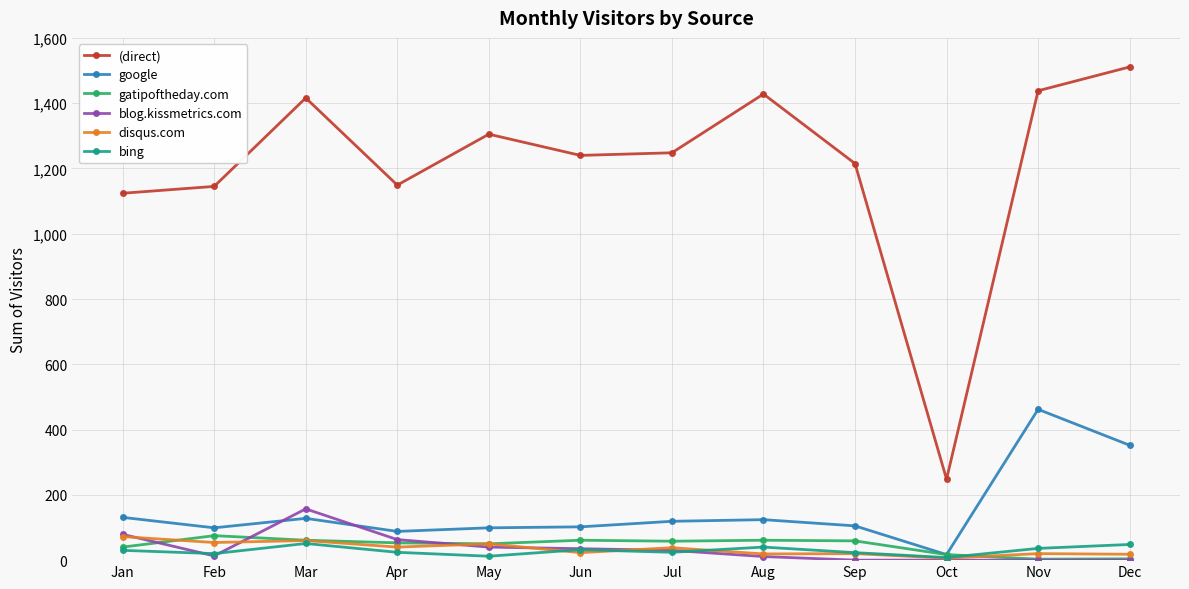

How many data points in gatipoftheday.com are less than 58?

6